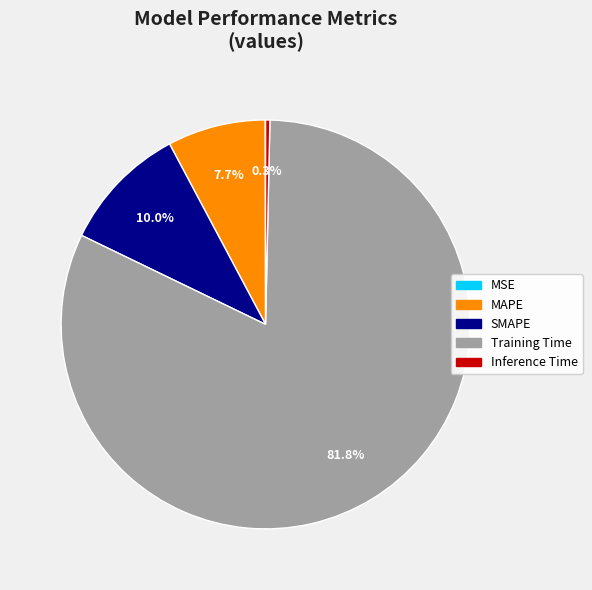

Is there a majority slice in this chart?

Yes